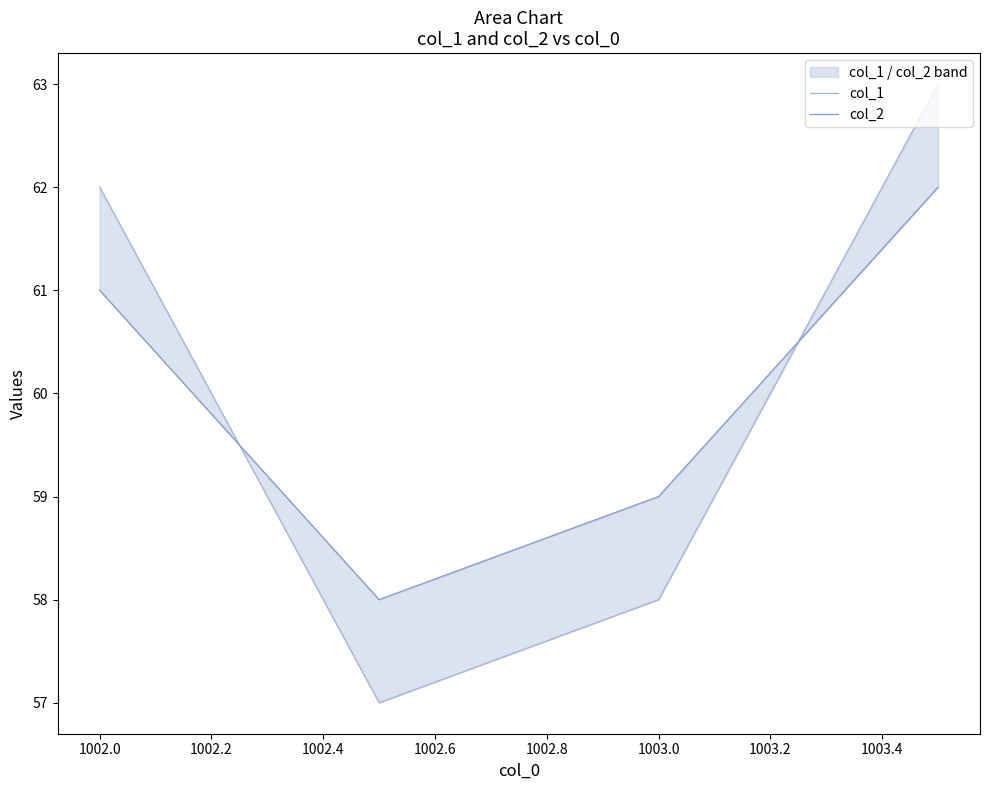

How many data points in col_1 are less than 62?

2